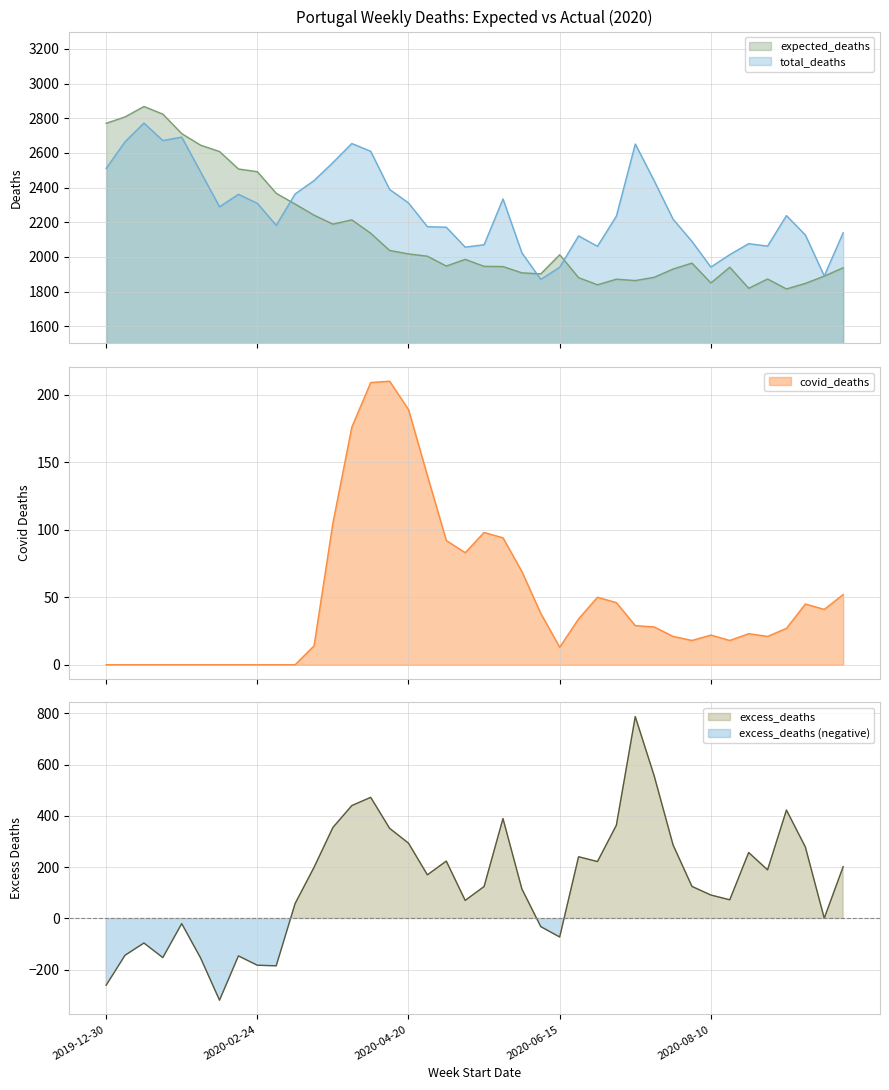

Which series changed the most between 2020-02-03 and 2020-05-11?

expected_deaths